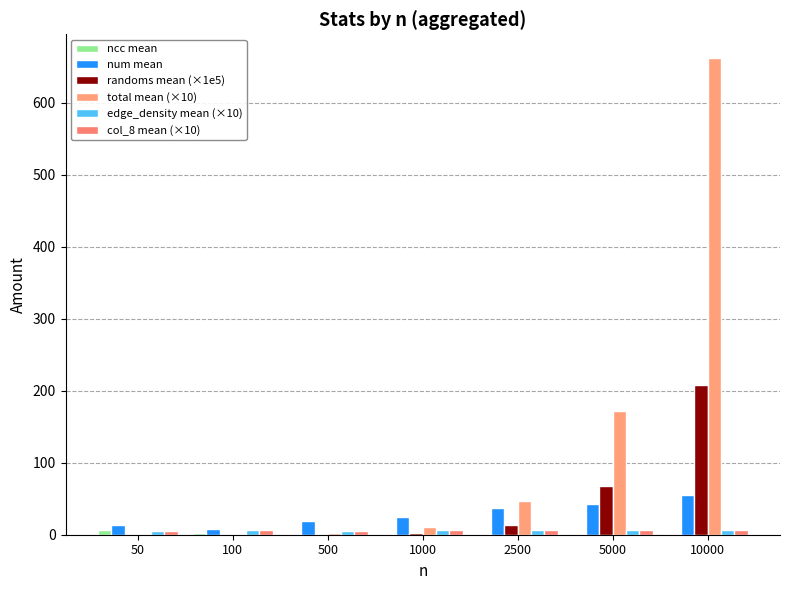

Rank the series at 50 from highest to lowest value.

num mean, ncc mean, edge_density mean (×10), col_8 mean (×10), total mean (×10), randoms mean (×1e5)